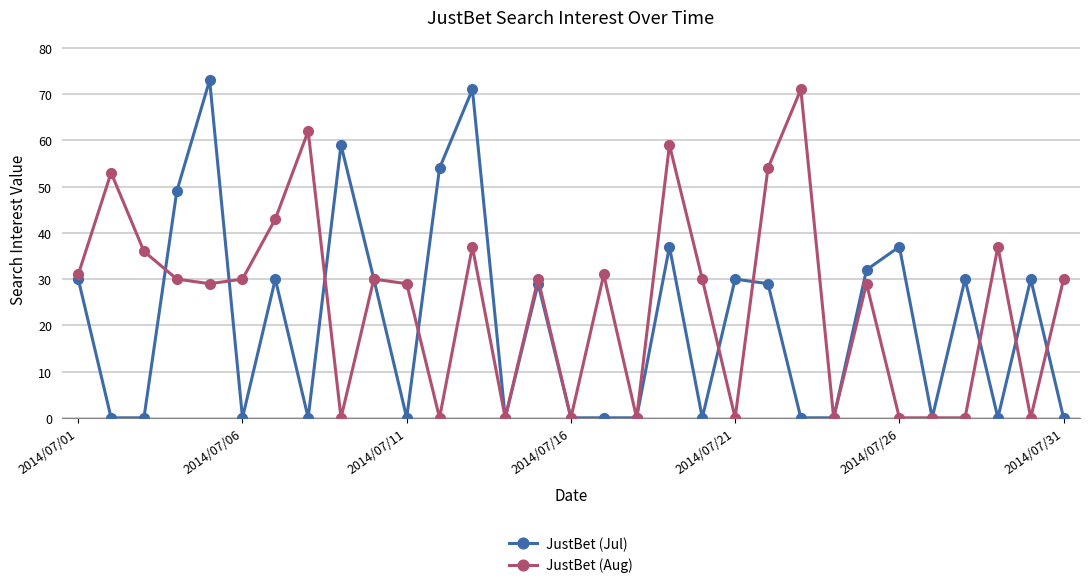

How many data points does each series have?

31